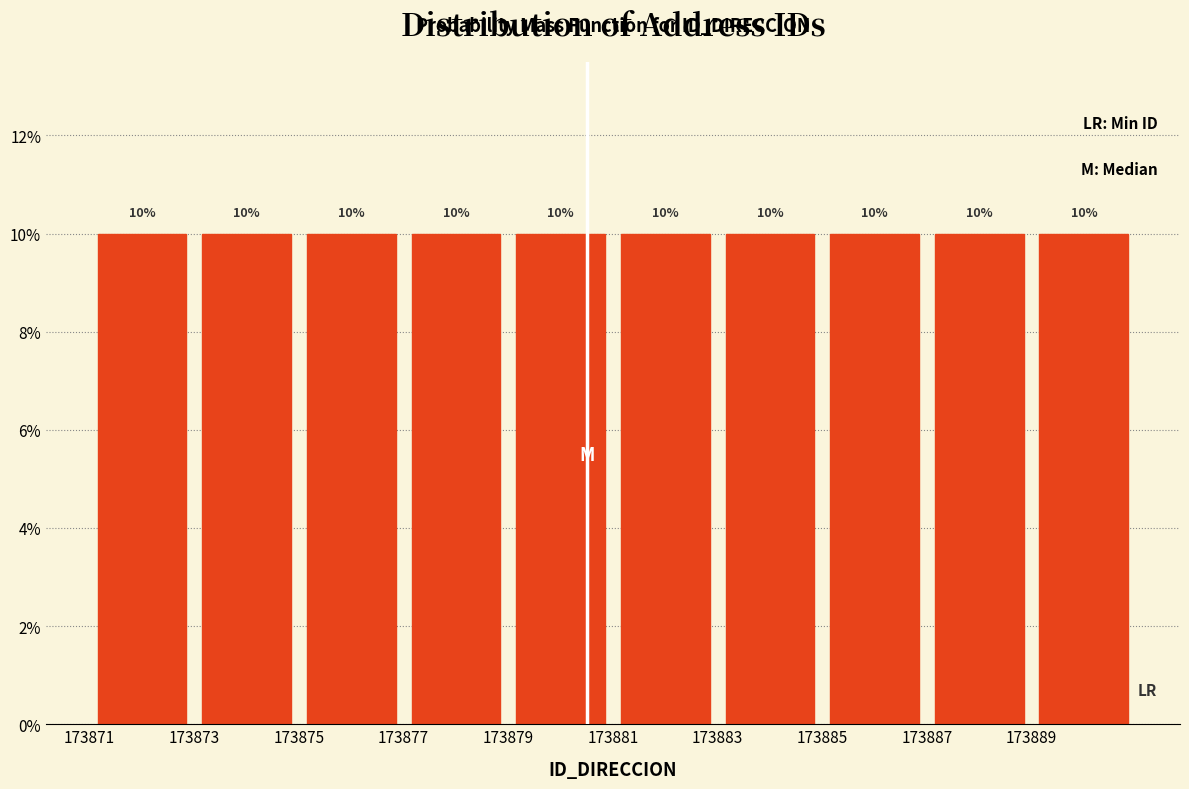

What is the height of the bar covering 173889 to 173891 on the x-axis?

10